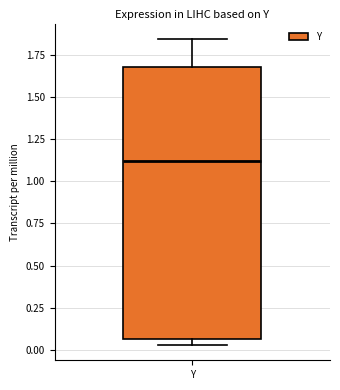

Transcribe this box plot: give where the median line is, the range the box spans, and where the two whiskers end, as read against the y-axis. The values are not printed on the chart, so give them approximately, as read against the axis.

median 1.10, box 0.05 to 1.70, whiskers 0.05 (just below the box's lower edge) to 1.85